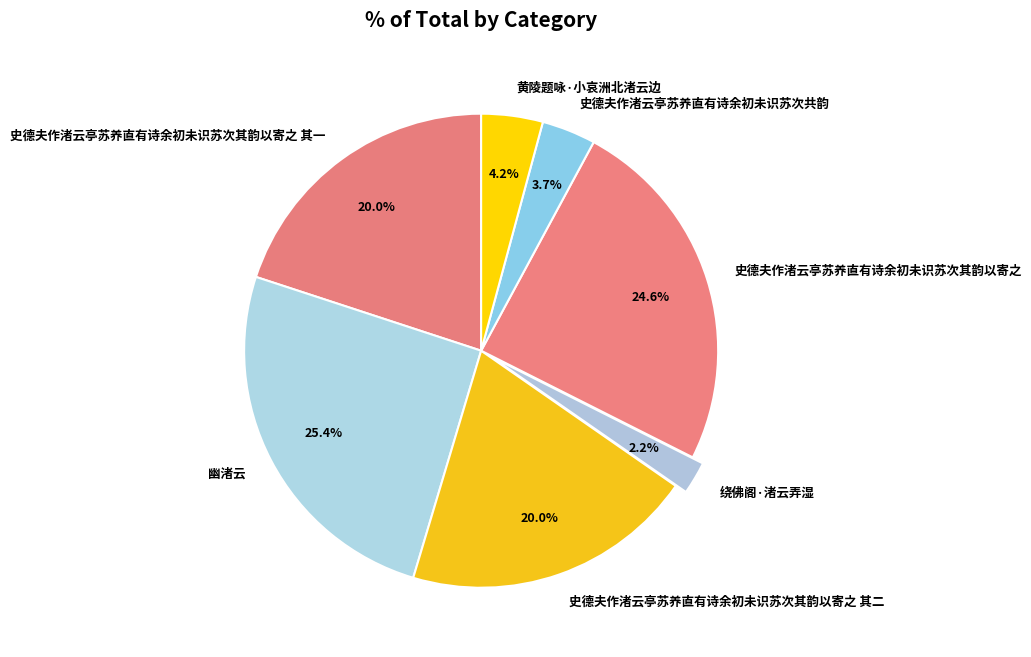

The 绕佛阁·渚云弄湿 slice represents 15% of the pie. True or false?

False